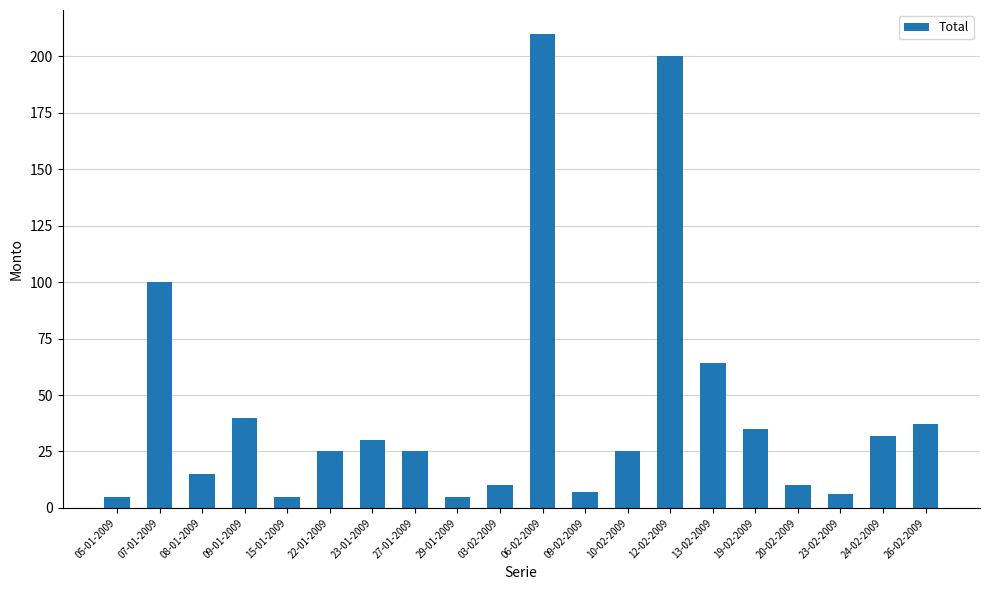

Between 06-02-2009 and 03-02-2009, which is larger?

06-02-2009